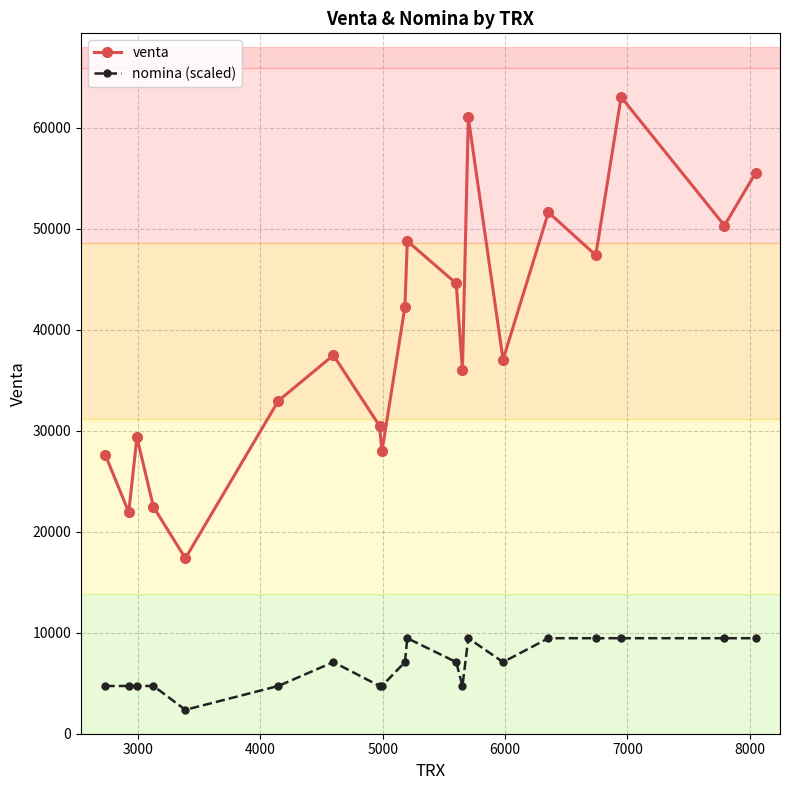

Which series has the largest total across all categories?

venta